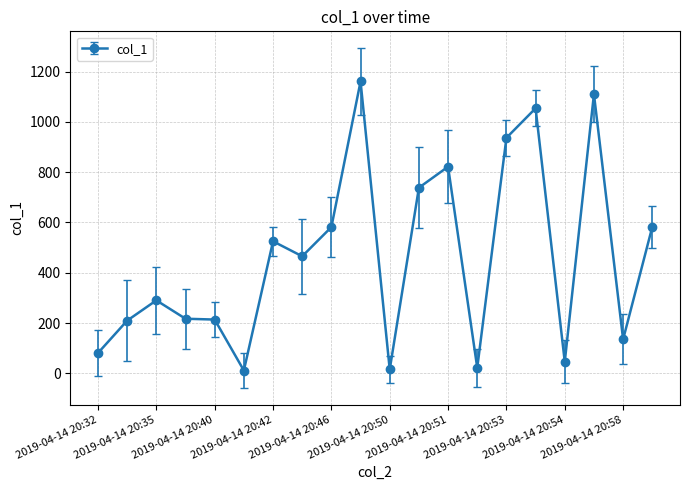

What is the average value?

461.0